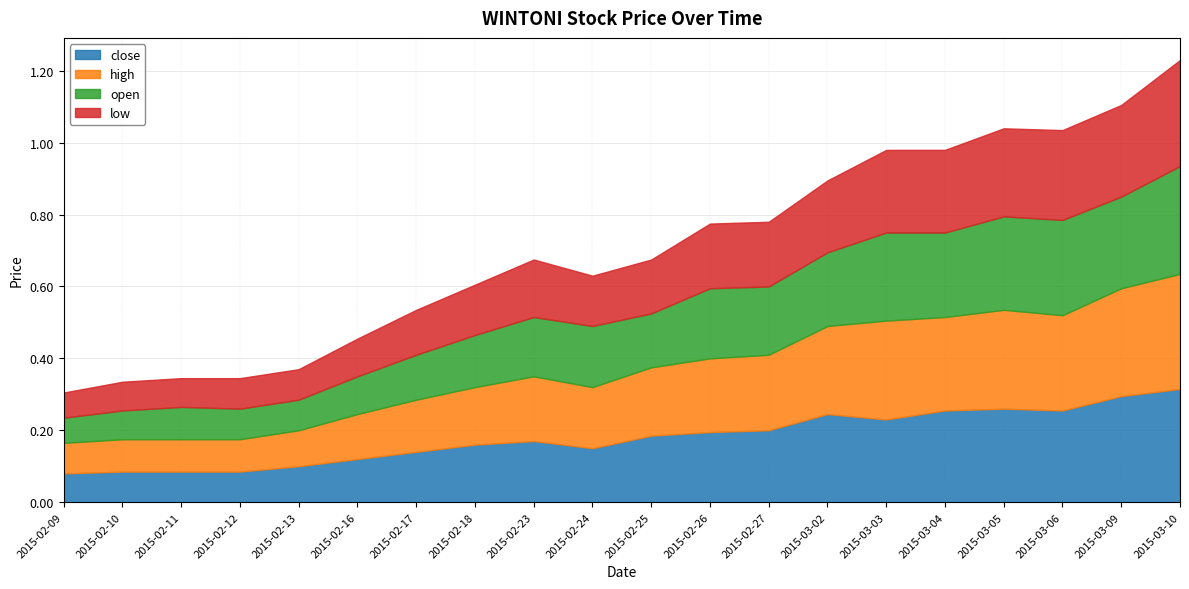

How many open values are between 0 and 1?

20